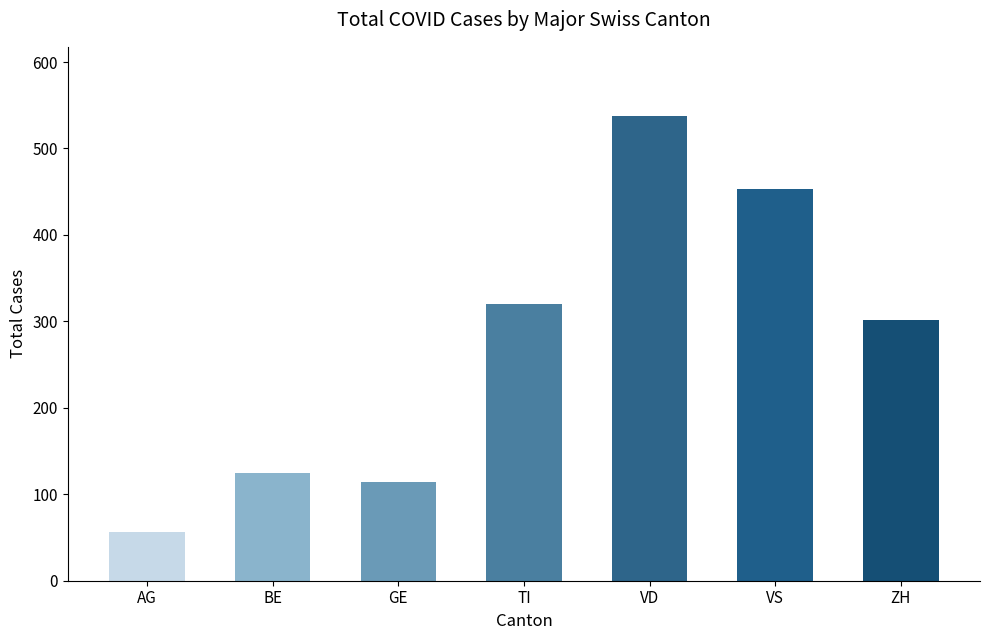

What is the value of the 2nd bar from the left?

125